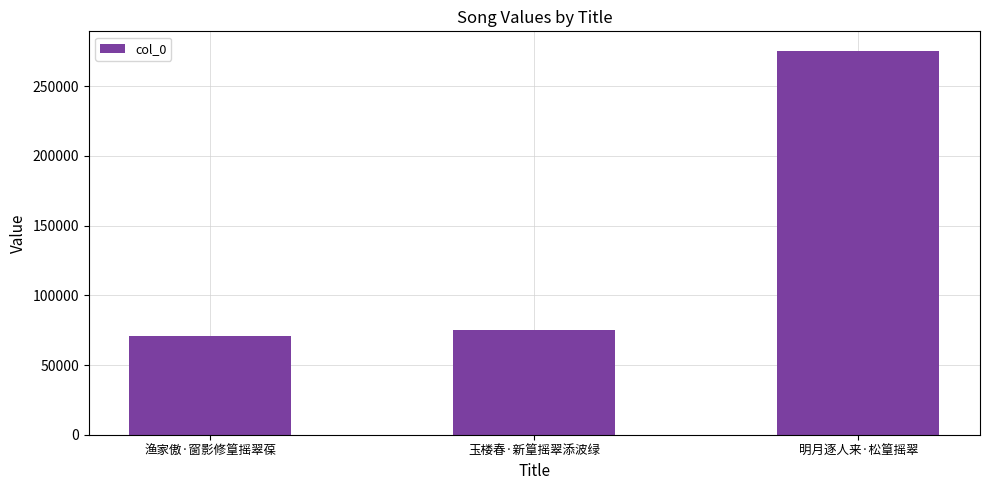

The chart shows a value of 275613 at 明月逐人来·松篁摇翠. True or false?

True